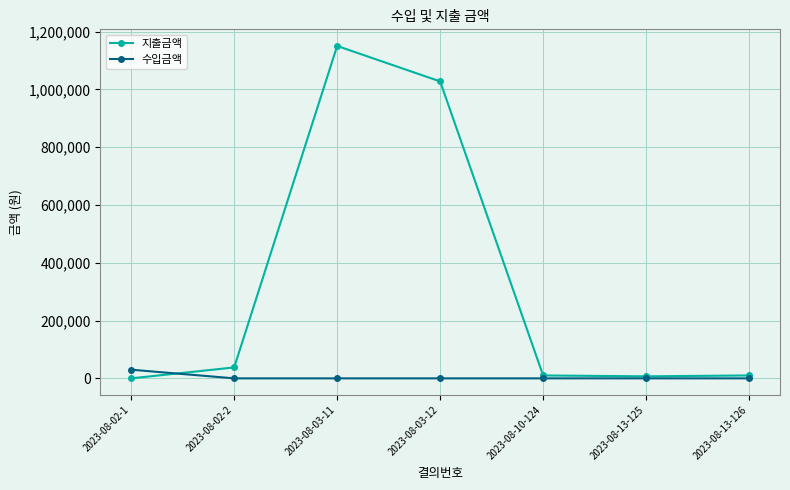

Which series has the largest range (max minus min)?

지출금액